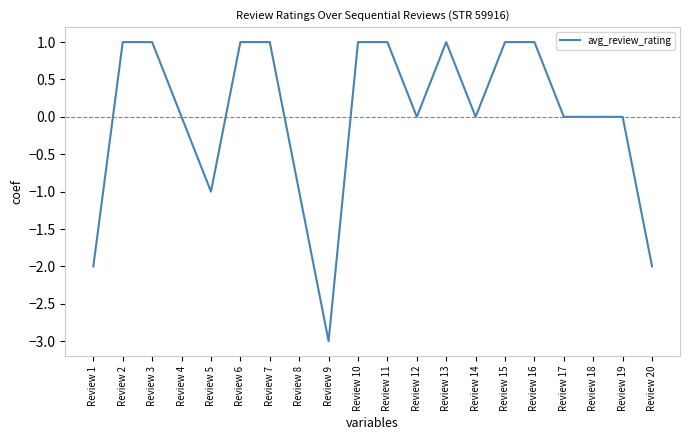

Which label corresponds to the smallest value in the chart?

Review 9